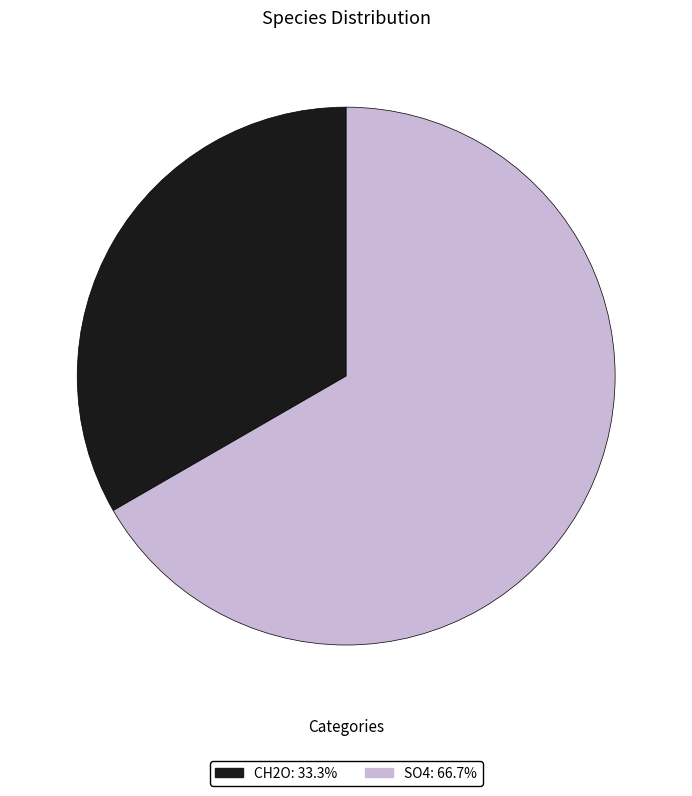

Combined, do CH2O and SO4 account for over 50%?

Yes